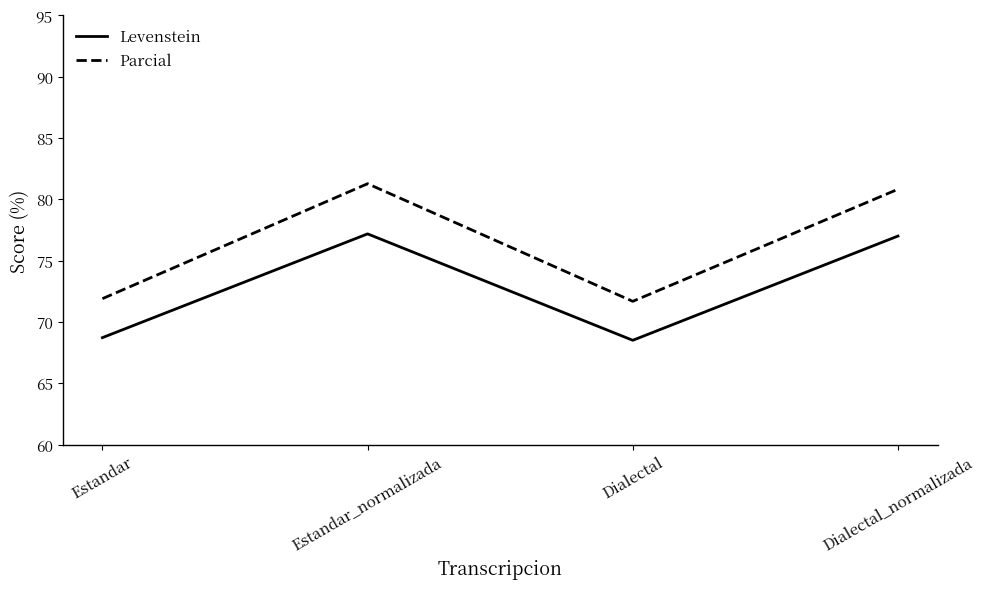

How many distinct data groups are displayed?

2